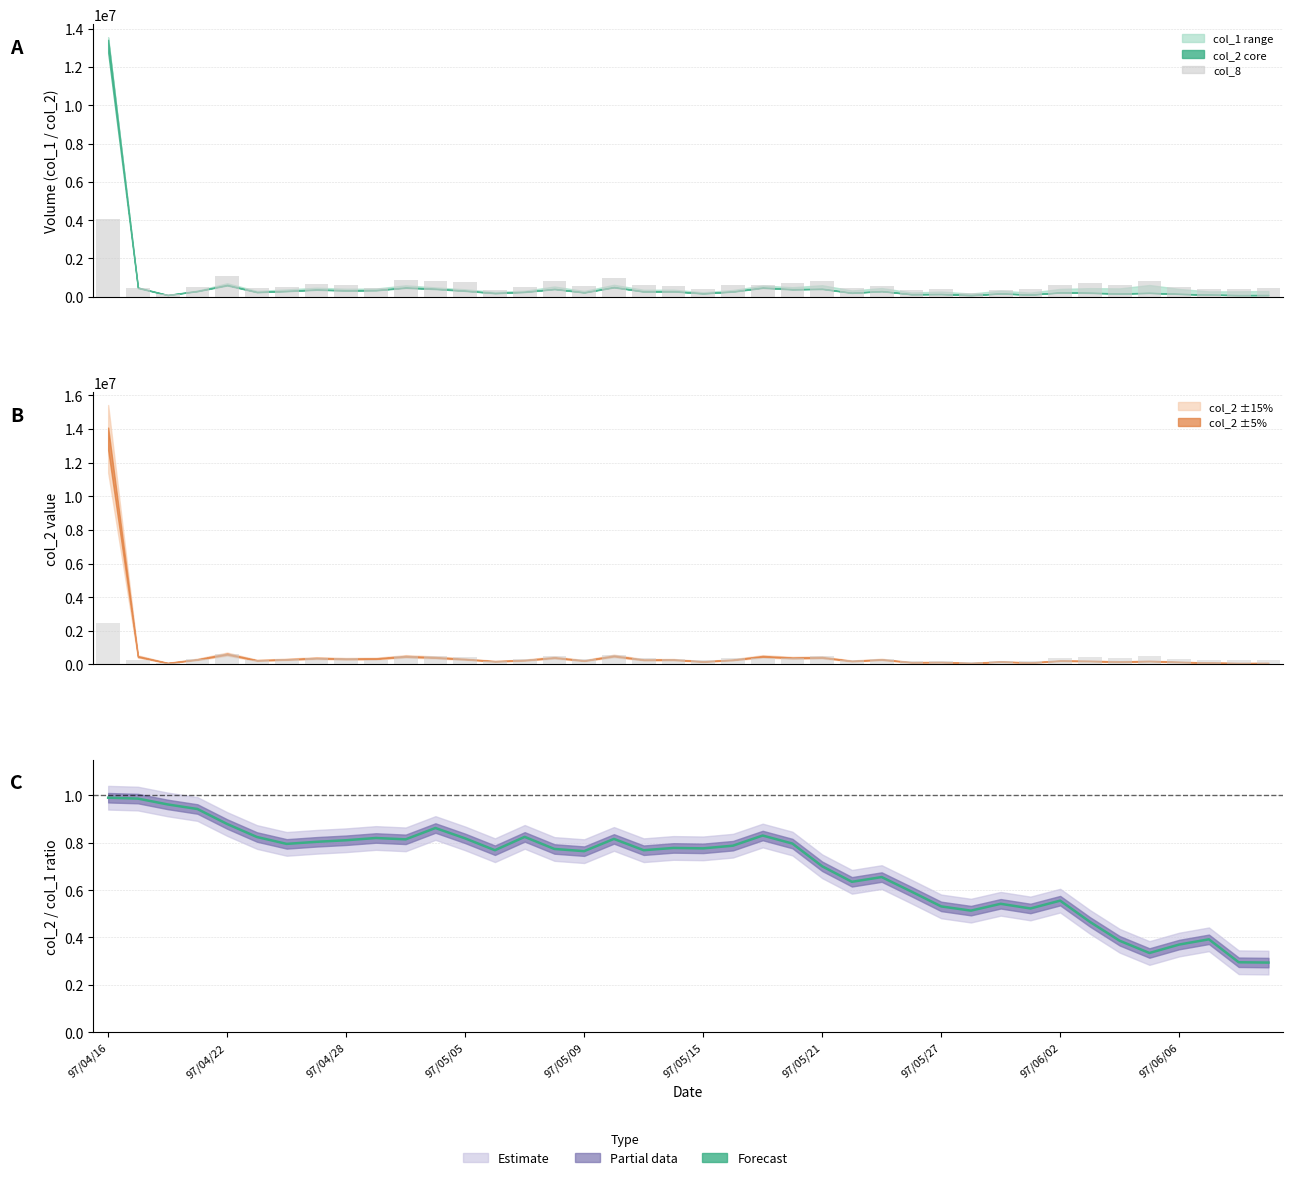

What is the difference between the col_2/col_1 values at 23 and 24?

0.1